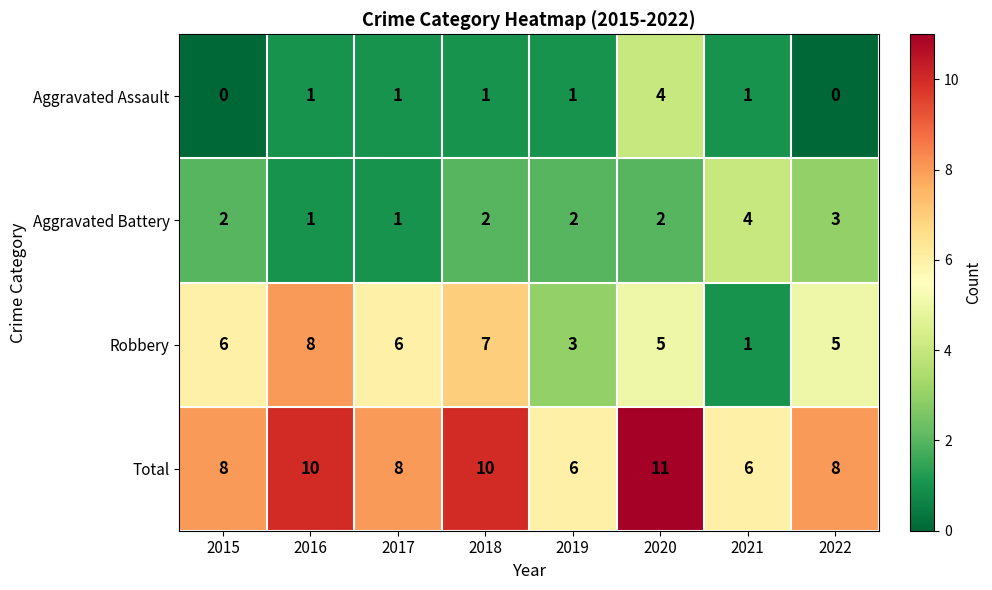

The Aggravated Assault series shows 1 at 2018. True or false?

True